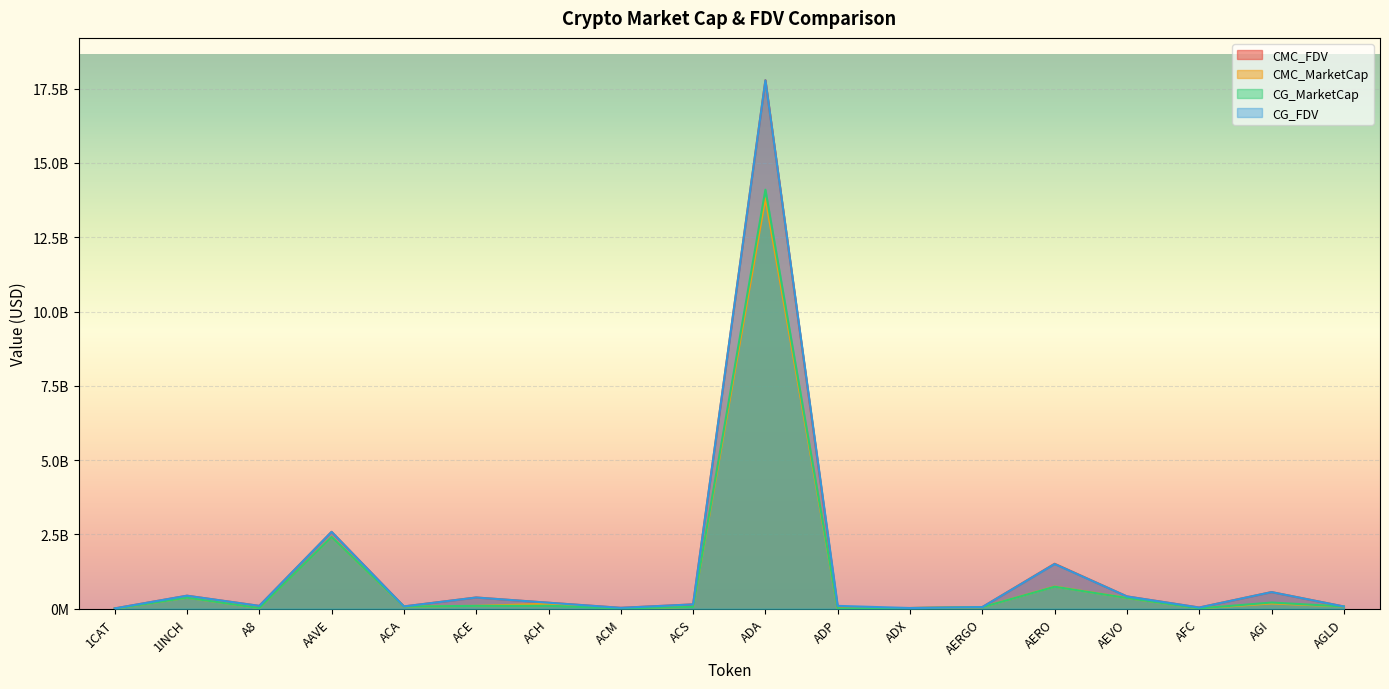

True or false: CG_MarketCap has more than 1 points higher than both neighbors.

True